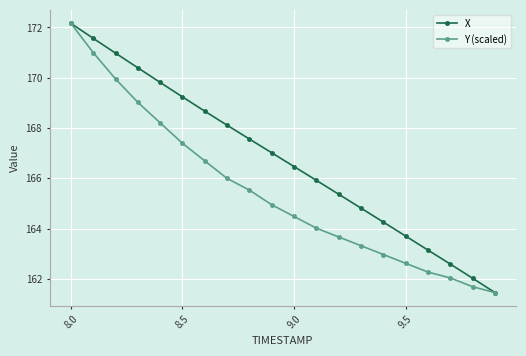

What is the smallest value displayed?

161.5